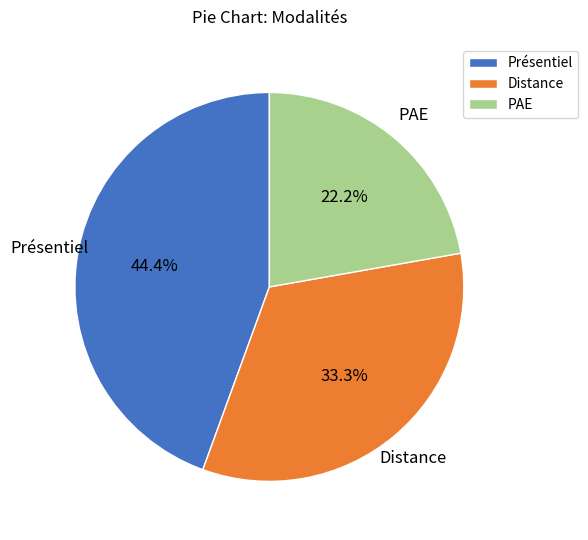

Is it true that Distance is 33% of the pie?

True